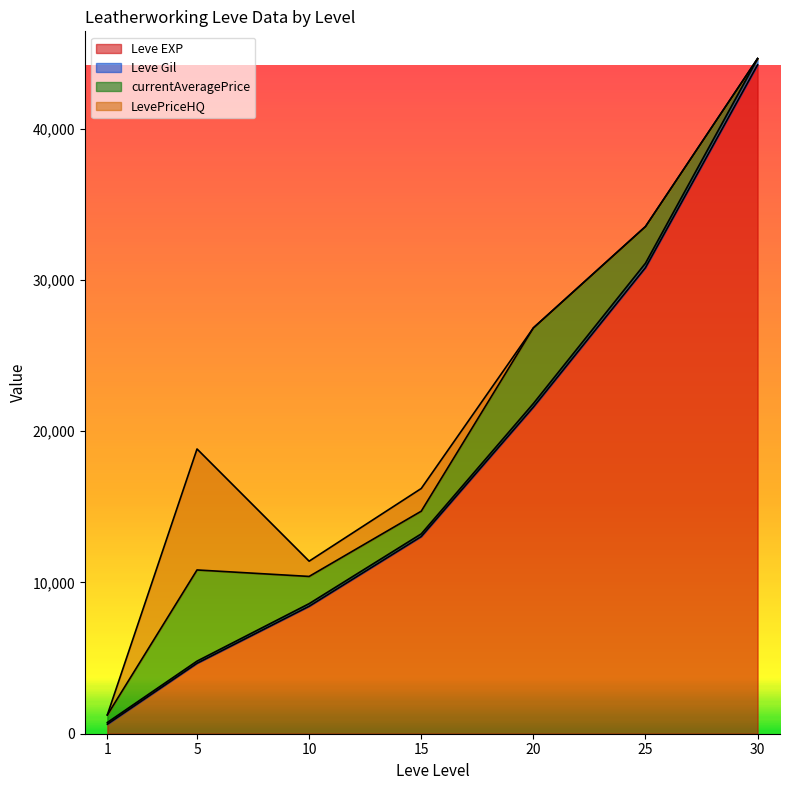

List the labels in order of Leve EXP value, smallest first.

1, 5, 10, 15, 20, 25, 30